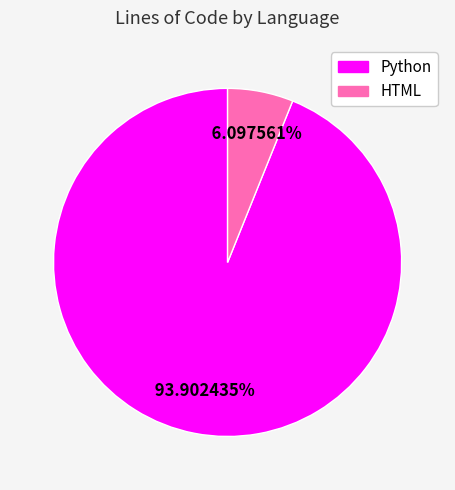

Approximately how many times larger is the value at HTML compared to Python?

0.1